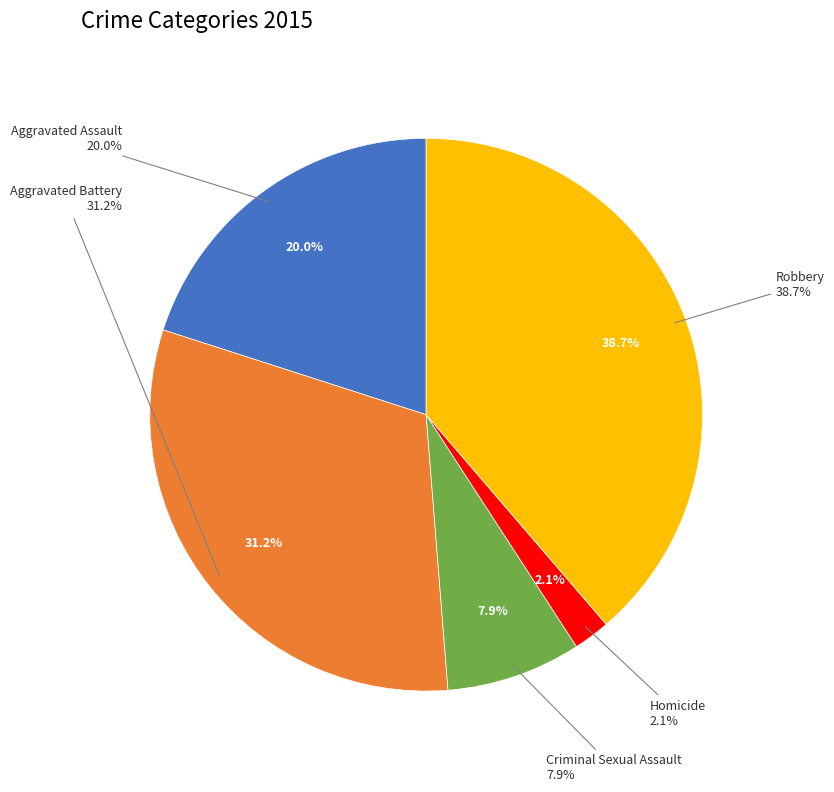

To the nearest percent, what percentage of the pie is Homicide?

2%